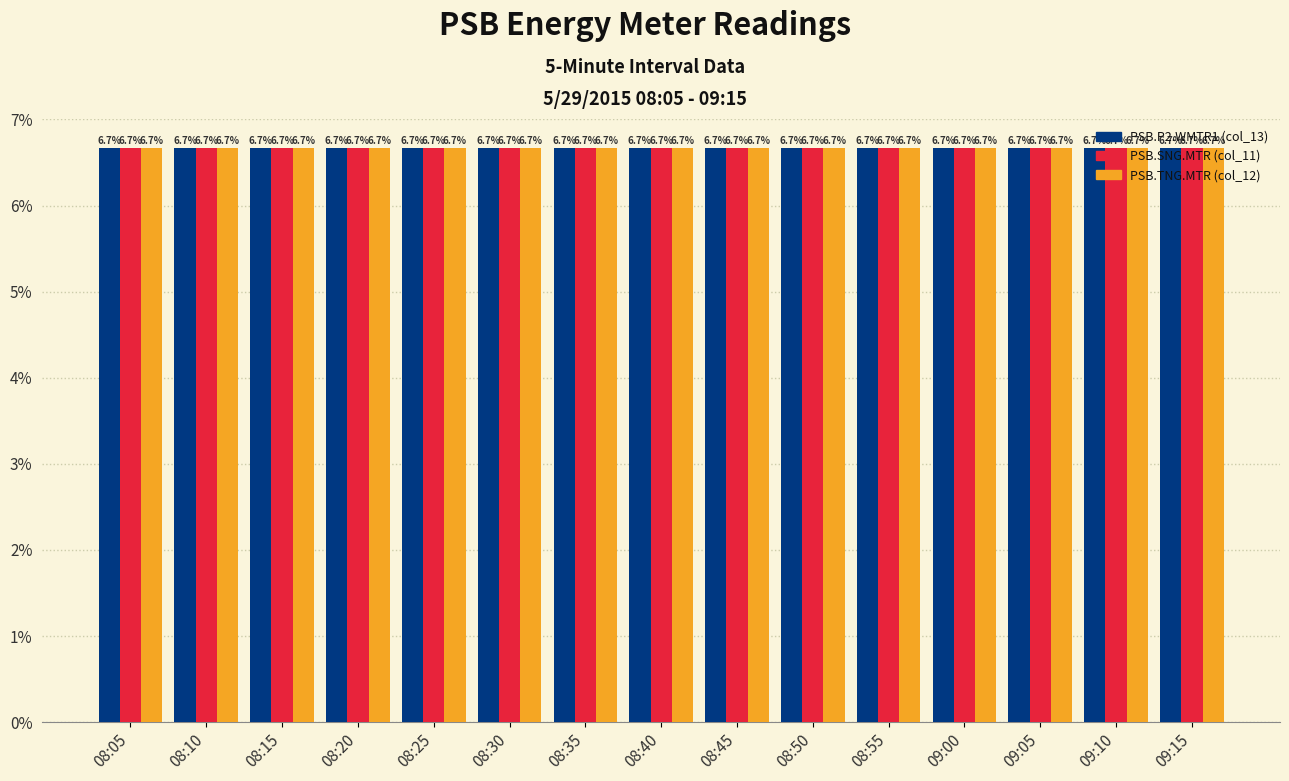

The PSB.P2.WMTR1 (col_13) series shows 11.0 at 09:00. True or false?

False